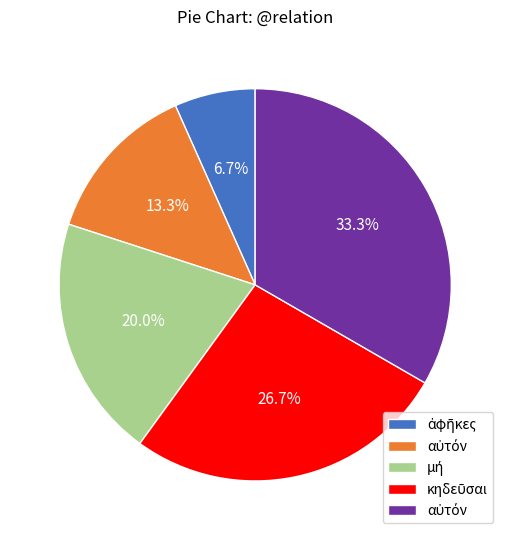

Is there a majority slice in this chart?

No